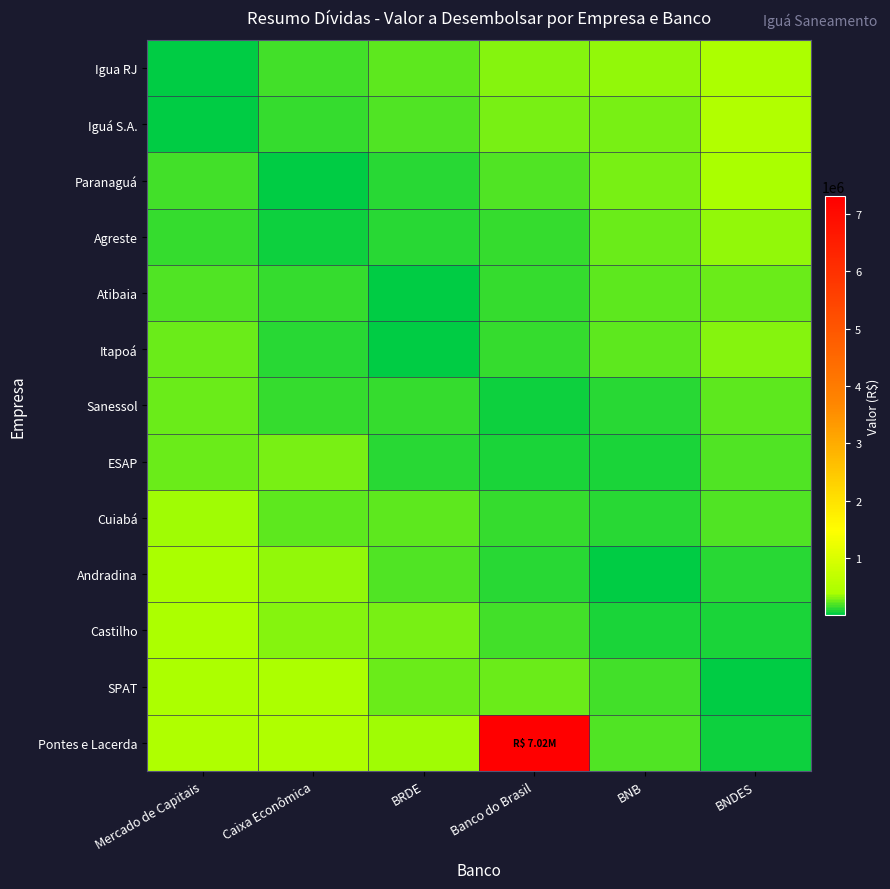

At how many categories does at least one series exceed 5015545?

1